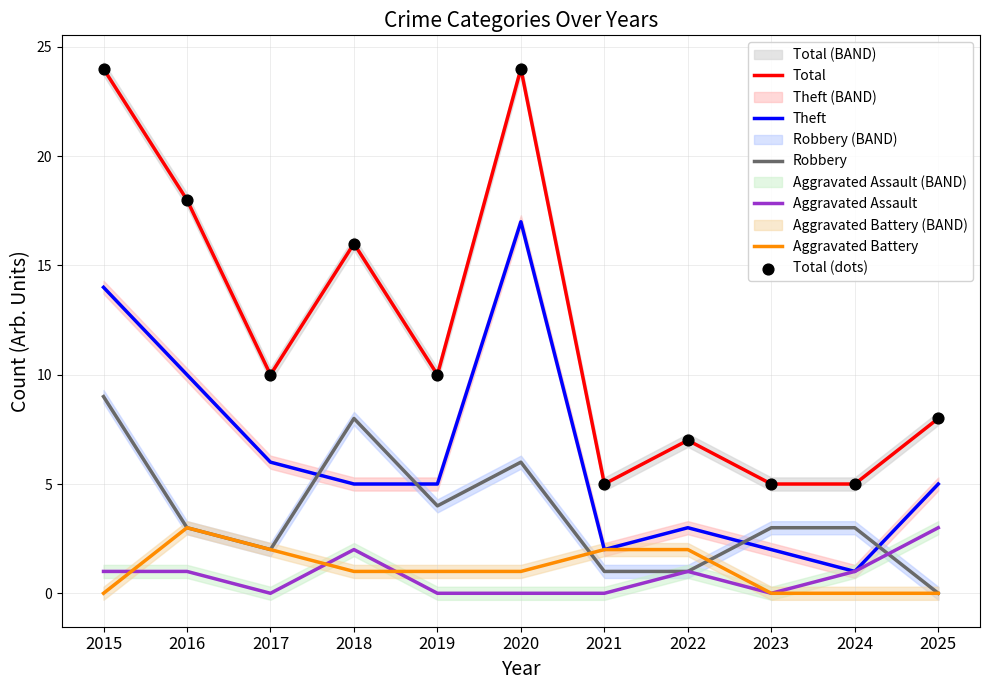

What are all the series names shown in the legend?

Total, Theft, Robbery, Aggravated Assault, Aggravated Battery, Total (dots)